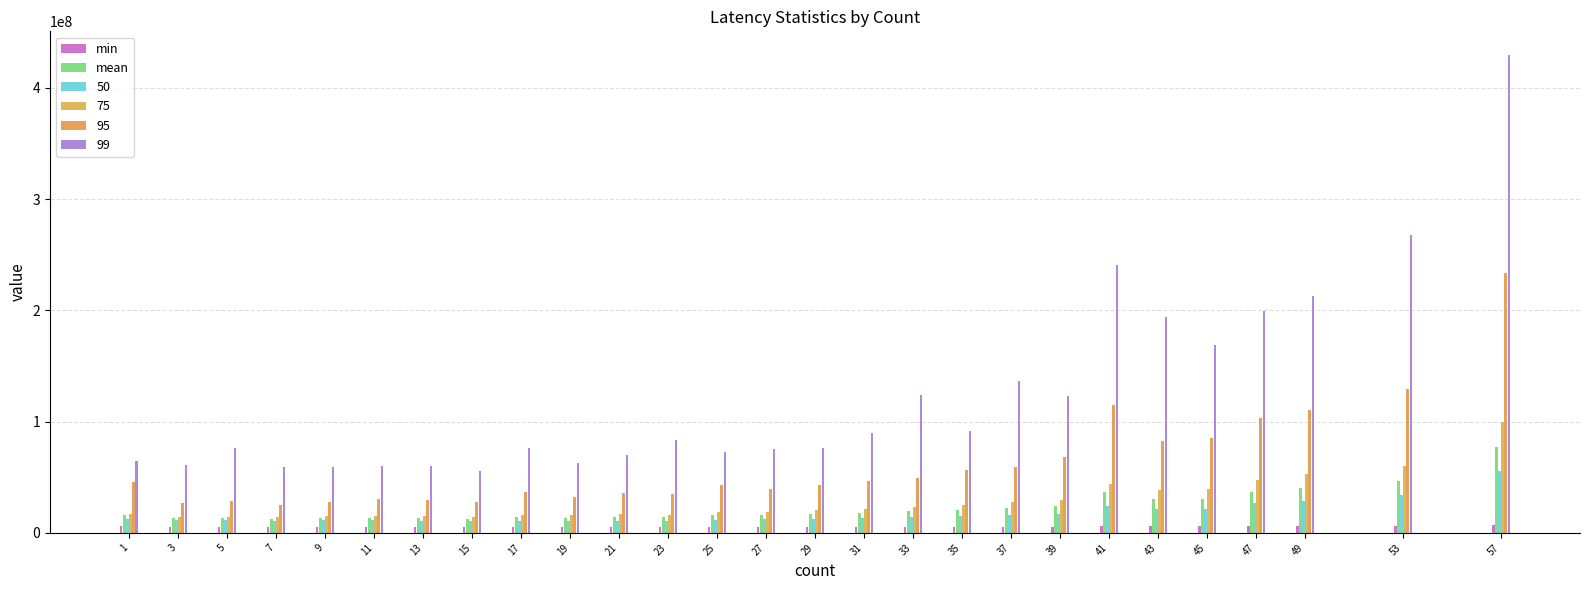

Is the value of min at 17 greater than the value of mean at 29?

No